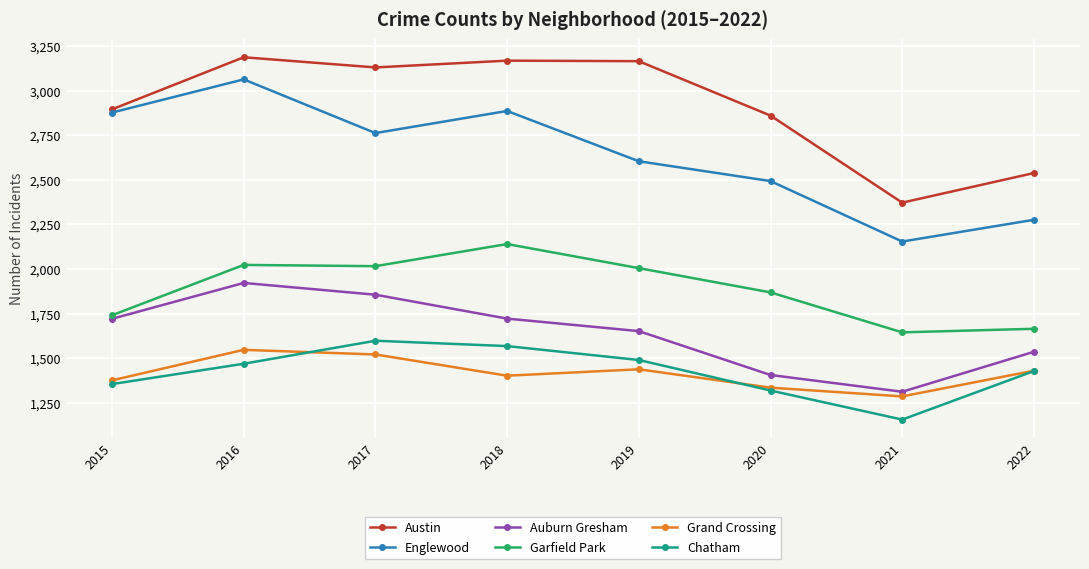

Which category has the highest value in the Chatham series?

2017